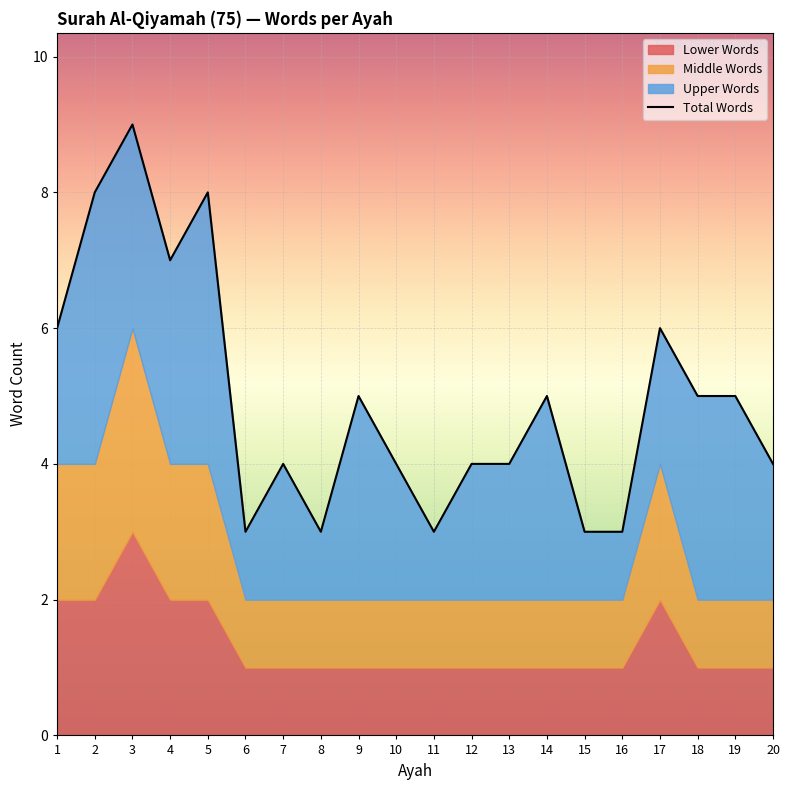

Where is the data nearest to the value 6?

1